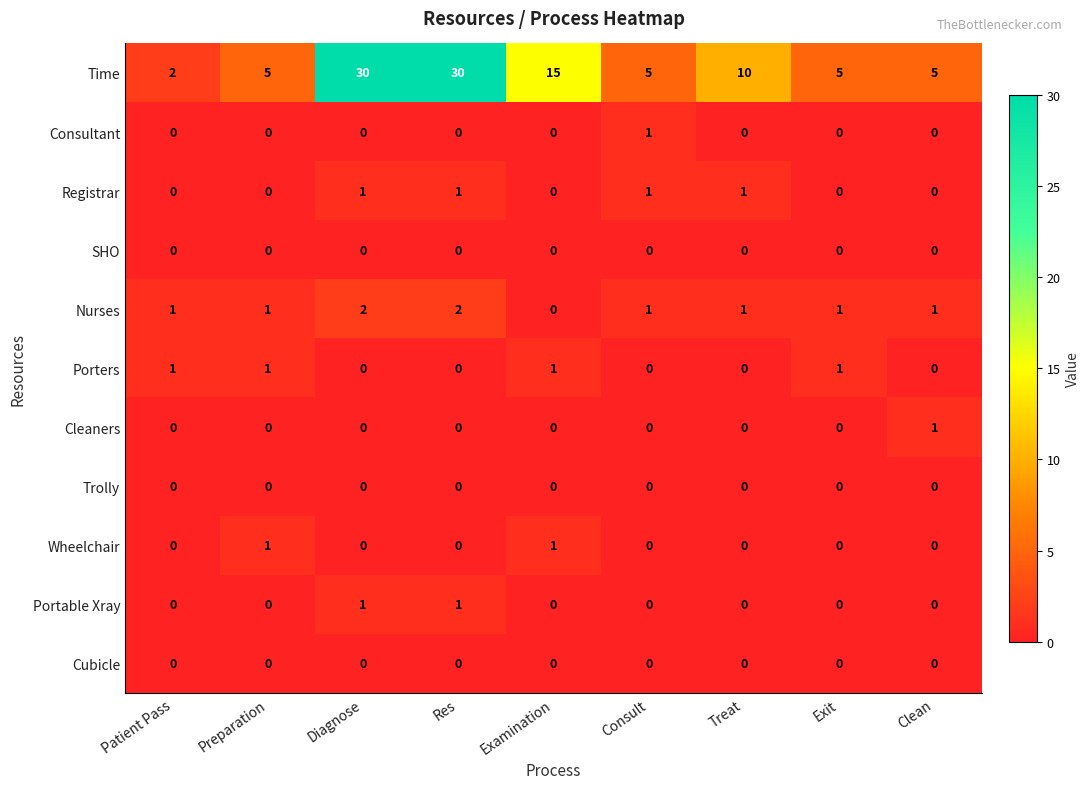

Which series has the largest range (max minus min)?

Time